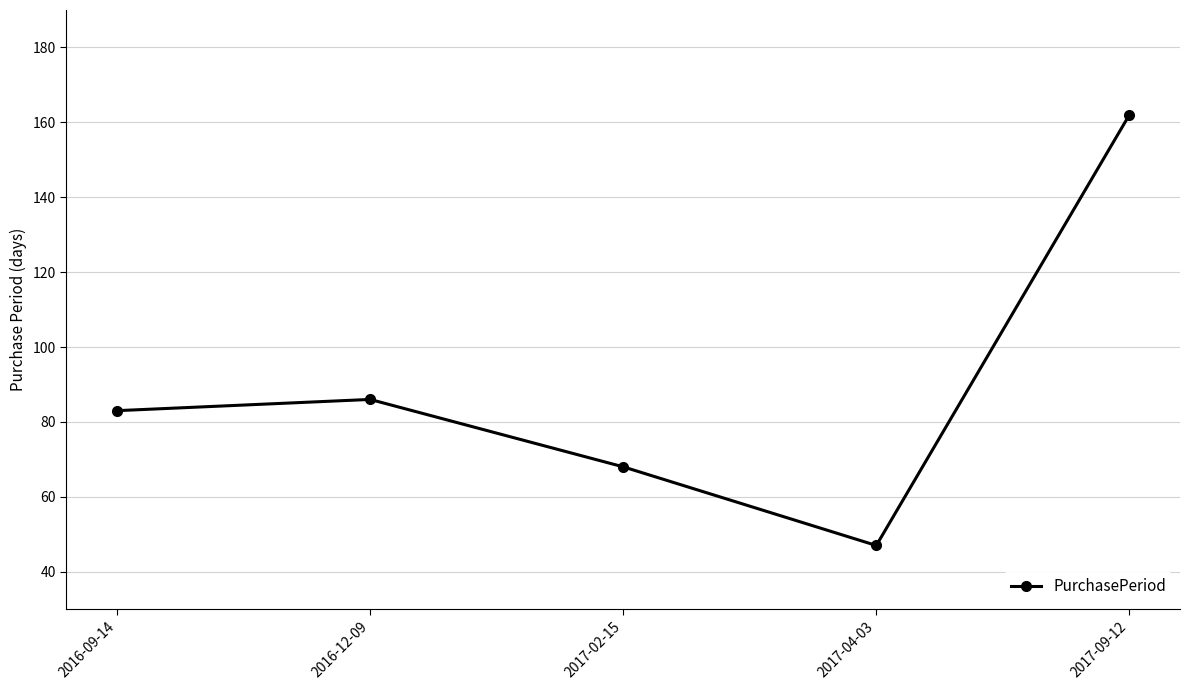

Rank the categories by value from lowest to highest.

2017-04-03, 2017-02-15, 2016-09-14, 2016-12-09, 2017-09-12